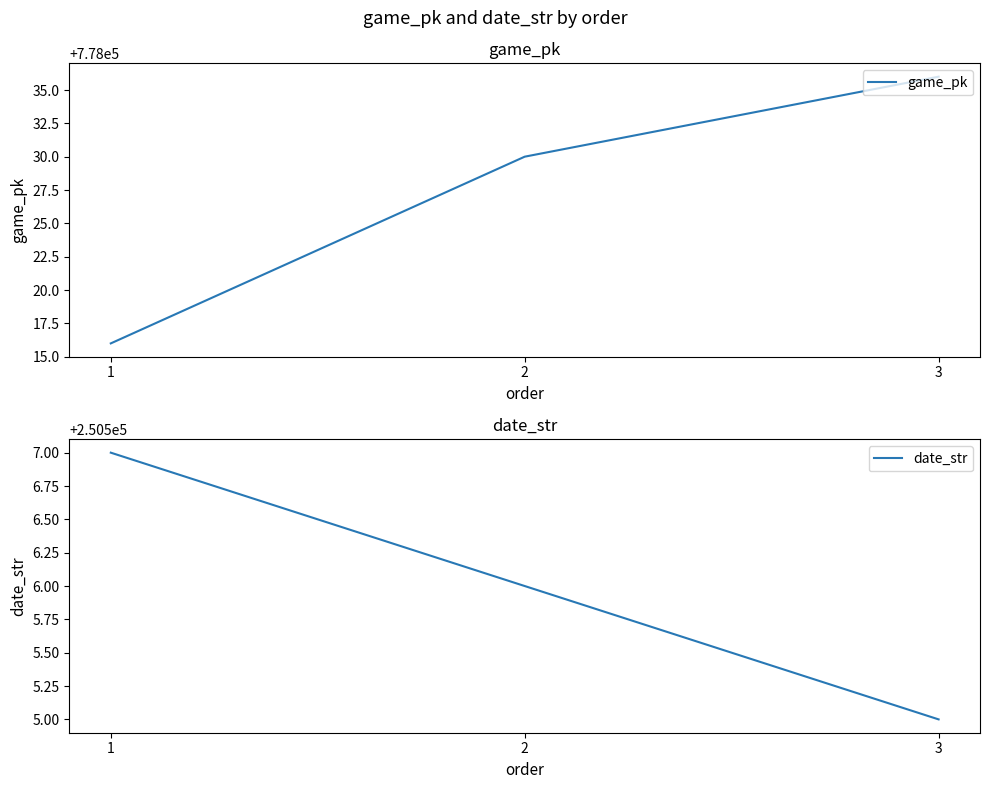

At which label does date_str first exceed 250506?

1